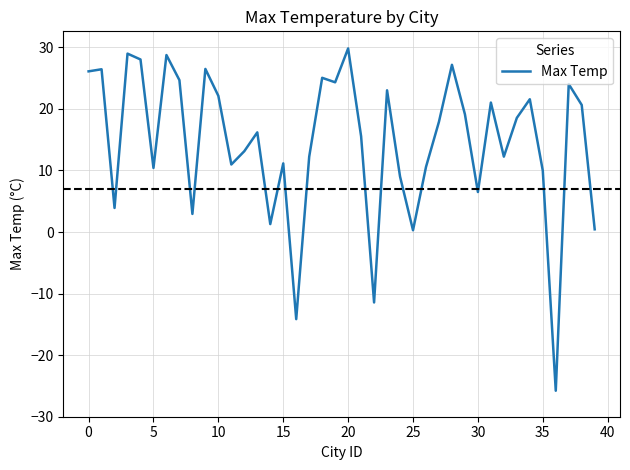

What is the difference between the maximum and minimum values?

55.6